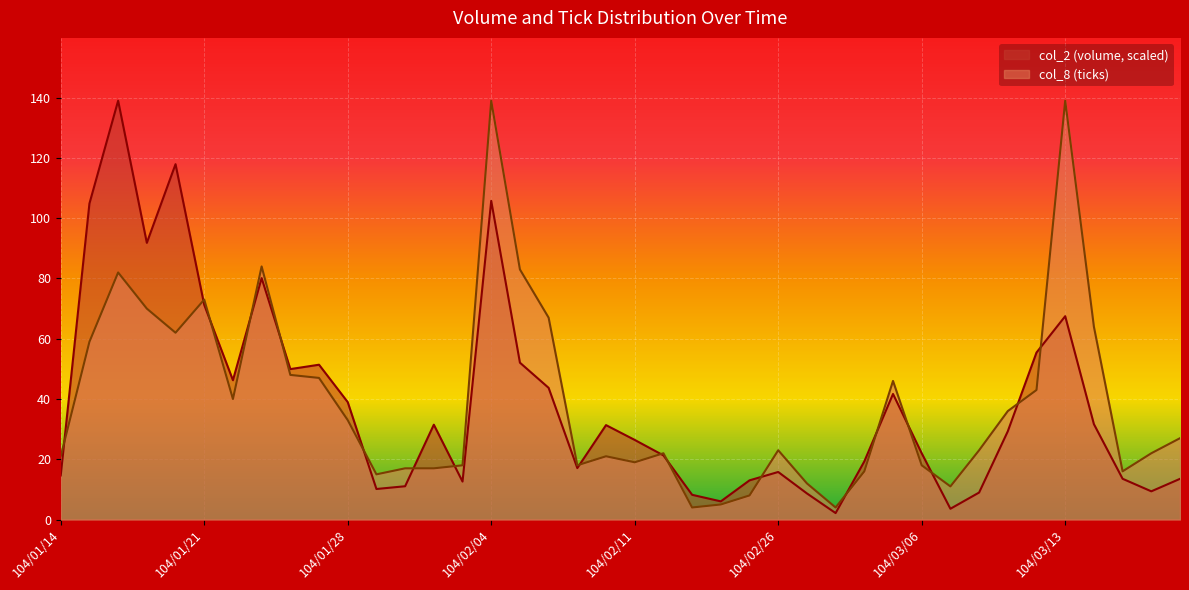

Reading right to left, what are all the values shown in this chart?

col_2: 104/03/19=13.5	104/03/18=9.4	104/03/17=13.5	104/03/16=31.7	104/03/13=67.5	104/03/12=55.4	104/03/11=29.3	104/03/10=9.0	104/03/09=3.6	104/03/06=22.0	104/03/05=41.7	104/03/04=19.3	104/03/03=2.1	104/03/02=8.7	104/02/26=15.8	104/02/25=13.0	104/02/24=6.0	104/02/13=8.2	104/02/12=21.3	104/02/11=26.4	104/02/10=31.3	104/02/09=17.1	104/02/06=43.7	104/02/05=52.1	104/02/04=105.8	104/02/03=12.6	104/02/02=31.5	104/01/30=11.1	104/01/29=10.1	104/01/28=39.0	104/01/27=51.4	104/01/26=49.9	104/01/23=80.1	104/01/22=46.2	104/01/21=71.2	104/01/20=117.9	104/01/19=91.8	104/01/16=139.0	104/01/15=104.9	104/01/14=14.6
col_8: 104/03/19=27.0	104/03/18=22.0	104/03/17=16.0	104/03/16=64.0	104/03/13=139.0	104/03/12=43.0	104/03/11=36.0	104/03/10=23.0	104/03/09=11.0	104/03/06=18.0	104/03/05=46.0	104/03/04=16.0	104/03/03=4.0	104/03/02=12.0	104/02/26=23.0	104/02/25=8.0	104/02/24=5.0	104/02/13=4.0	104/02/12=22.0	104/02/11=19.0	104/02/10=21.0	104/02/09=18.0	104/02/06=67.0	104/02/05=83.0	104/02/04=139.0	104/02/03=18.0	104/02/02=17.0	104/01/30=17.0	104/01/29=15.0	104/01/28=33.0	104/01/27=47.0	104/01/26=48.0	104/01/23=84.0	104/01/22=40.0	104/01/21=73.0	104/01/20=62.0	104/01/19=70.0	104/01/16=82.0	104/01/15=59.0	104/01/14=21.0